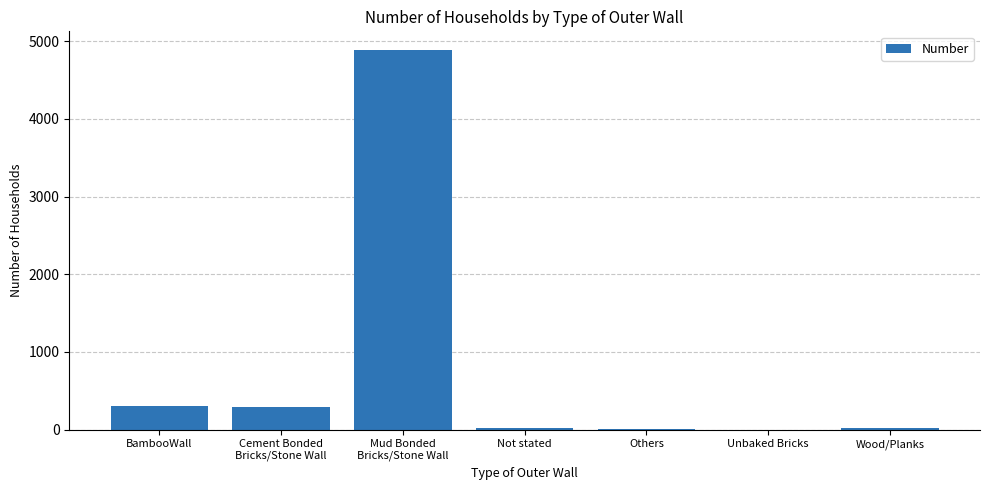

Are the bars horizontal?

No